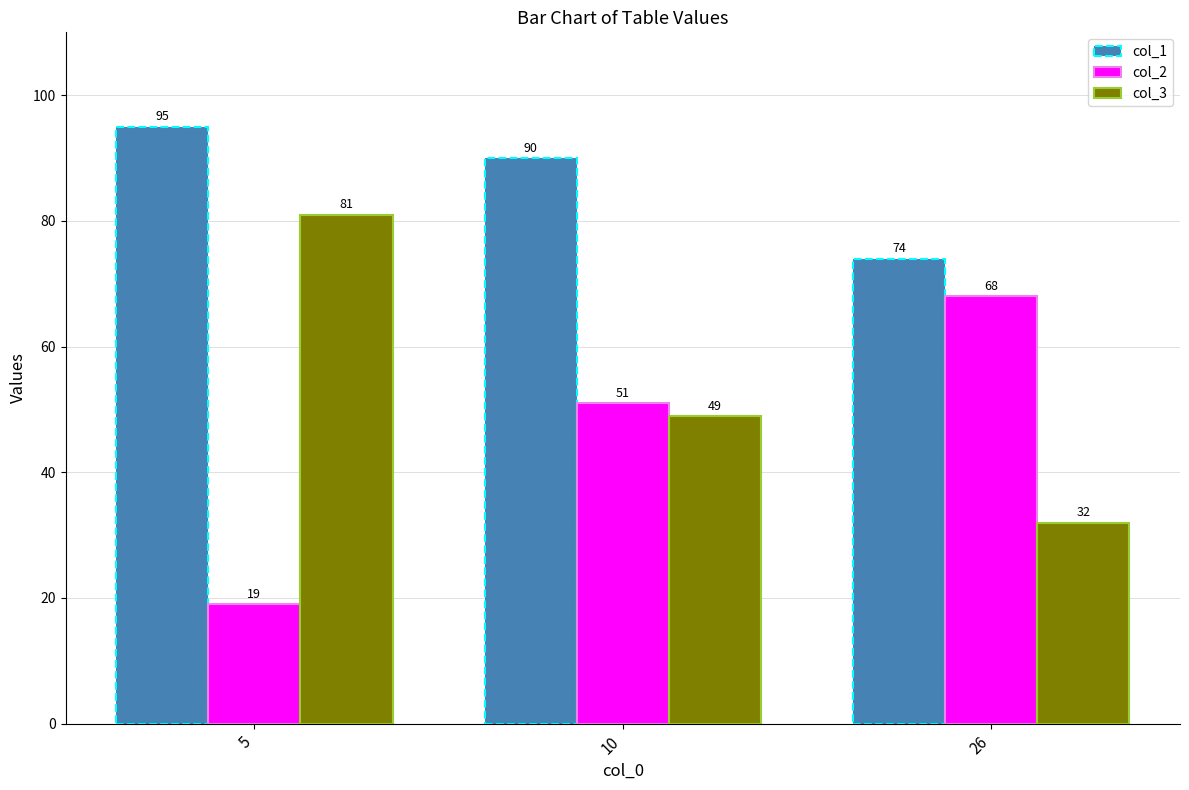

What is the spread (max minus min) of values at 26?

42